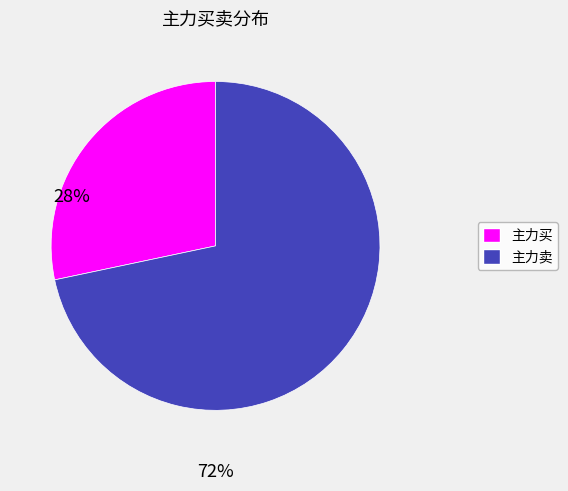

What is the largest slice in the pie chart?

主力卖